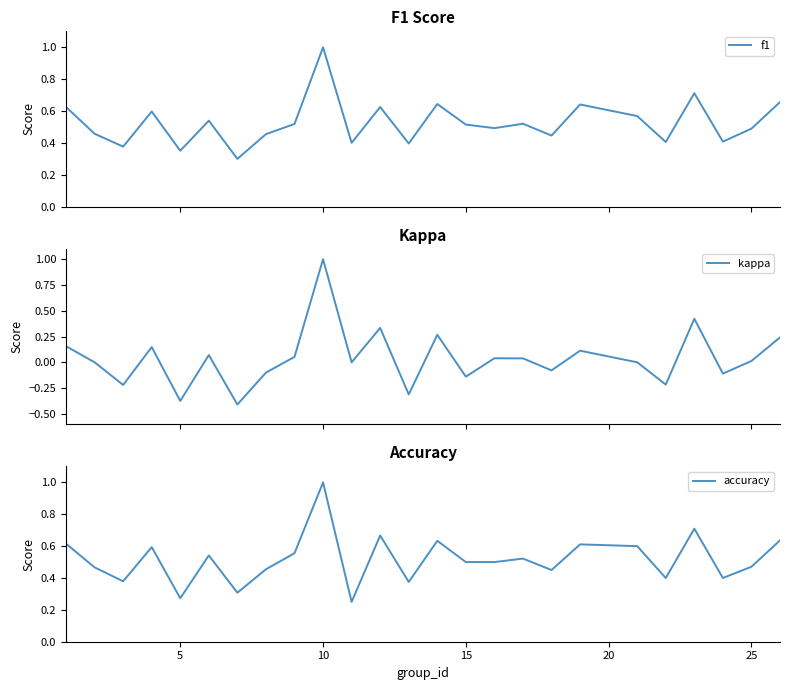

True or false: accuracy has more than 1 points higher than both neighbors.

True